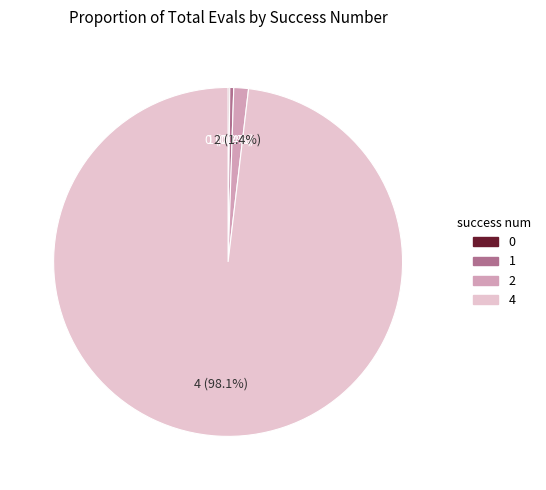

Between 2 and 4, which is larger?

4